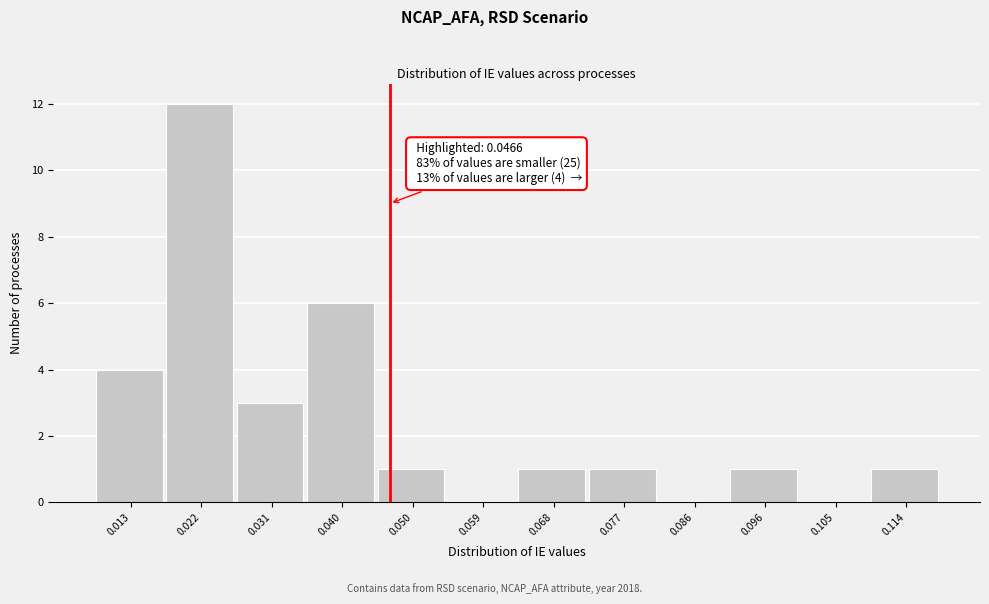

Which range on the x-axis has the tallest bar?

0.017 to 0.027